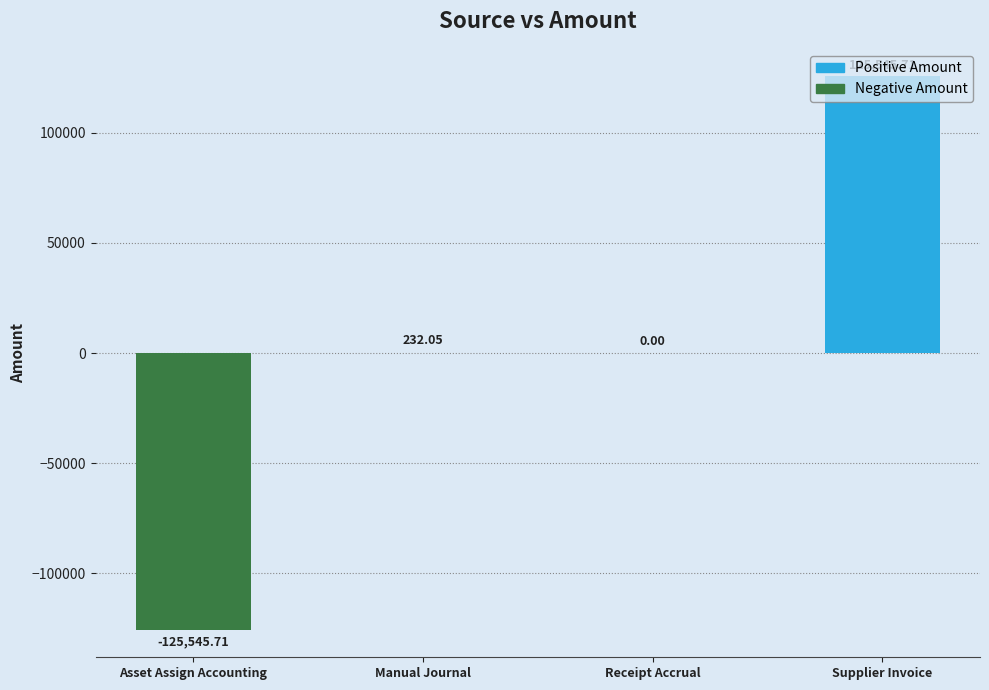

What value does the data have at Manual Journal?

232.1